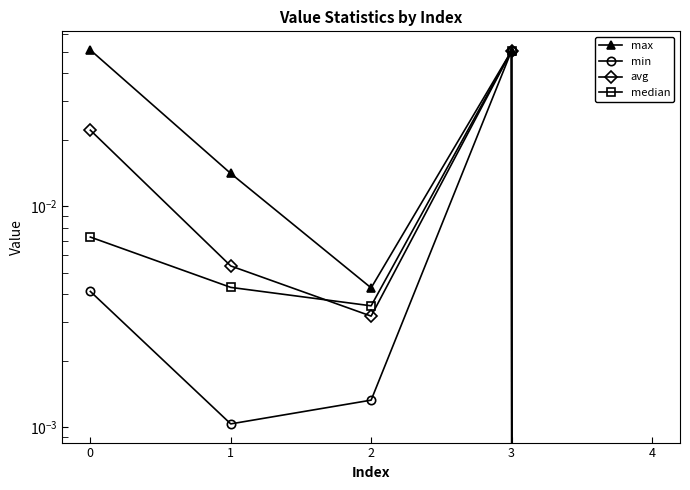

Is it true that avg equals 0.1 at 3?

True